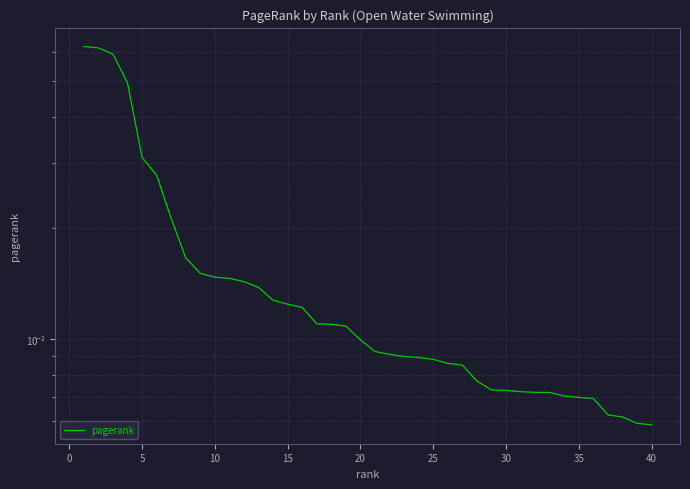

The value at 17 is 0.0. True or false?

False